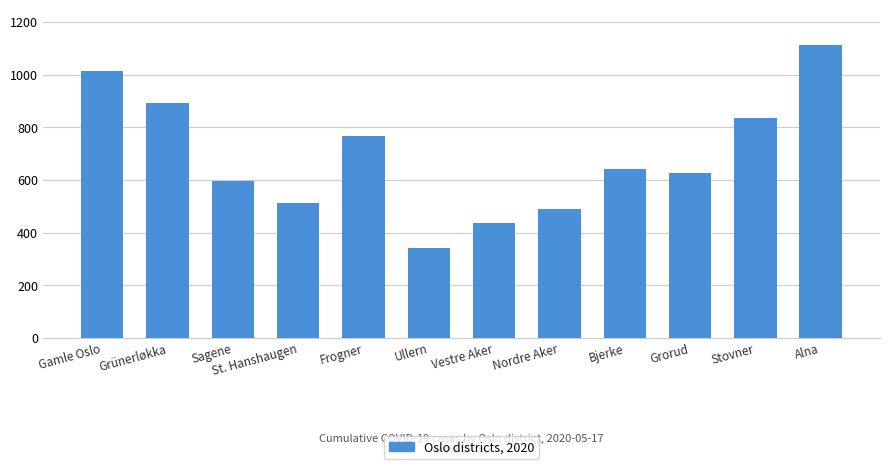

Is it true that the value at Sagene is 987?

False